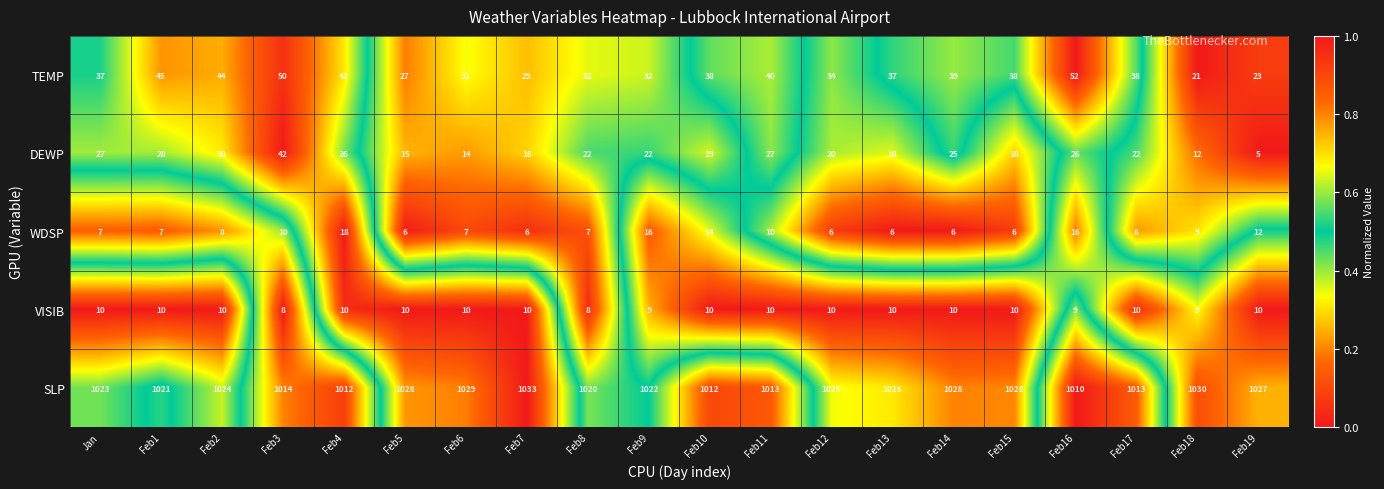

What is the sum of the DEWP values at Feb12 and Feb6?

34